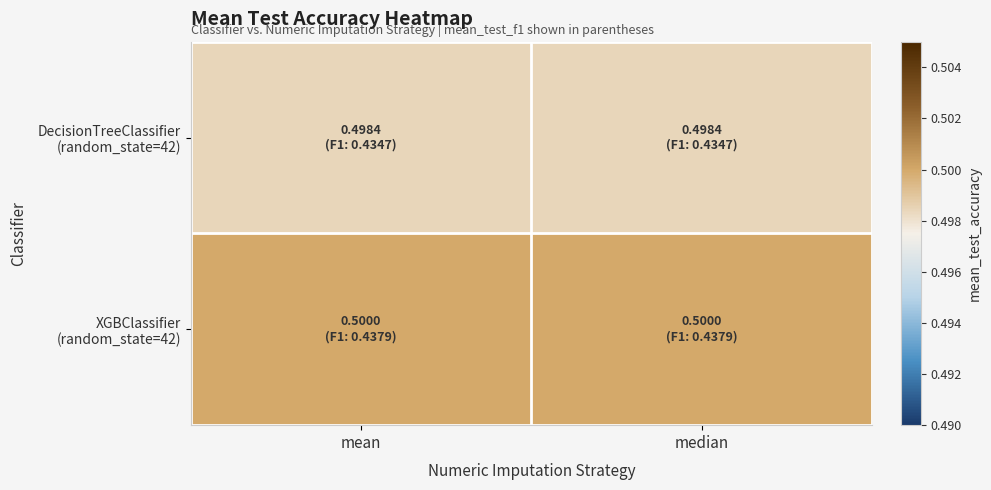

Rank the series at median from lowest to highest value.

DecisionTreeClassifier (random_state=42), XGBClassifier (random_state=42)